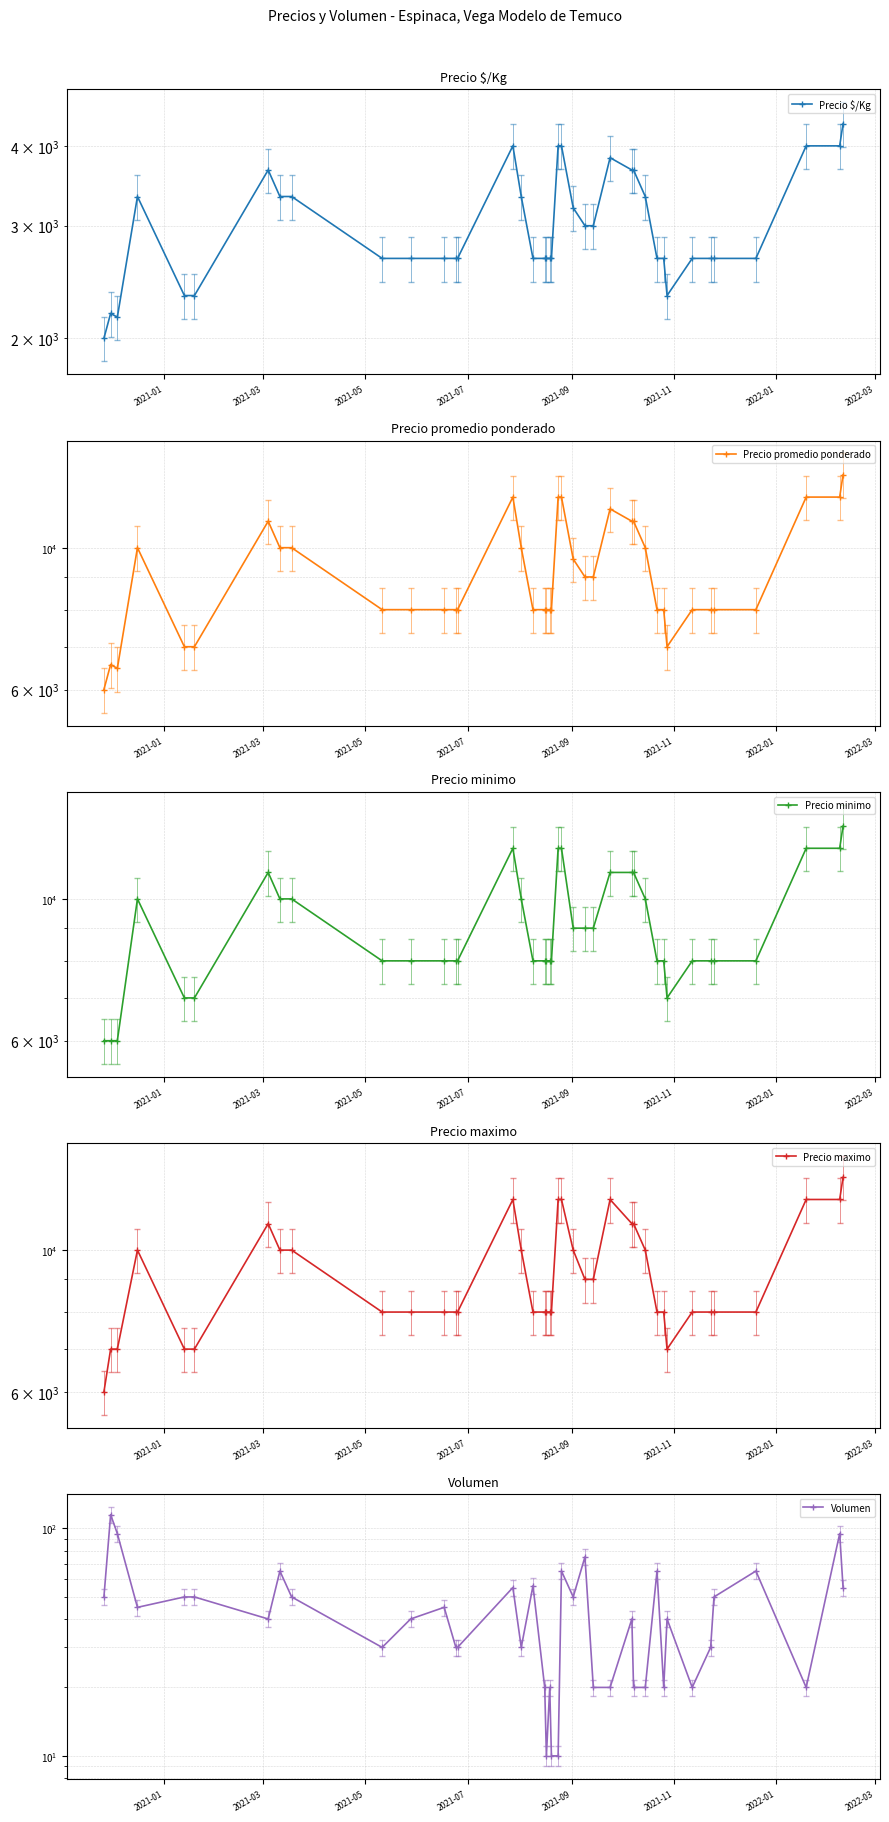

List the series in order of their peak value, highest first.

Precio promedio ponderado, Precio minimo, Precio maximo, Precio $/Kg, Volumen